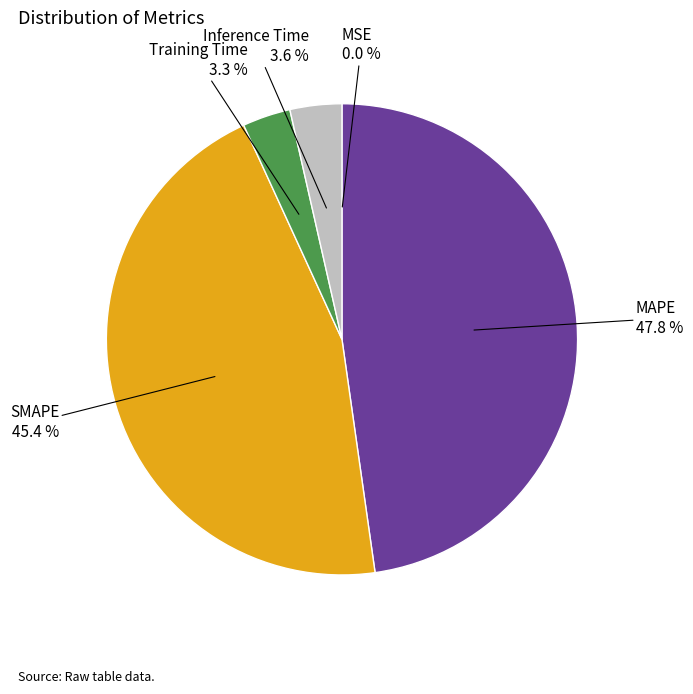

What is the largest slice in the pie chart?

MAPE